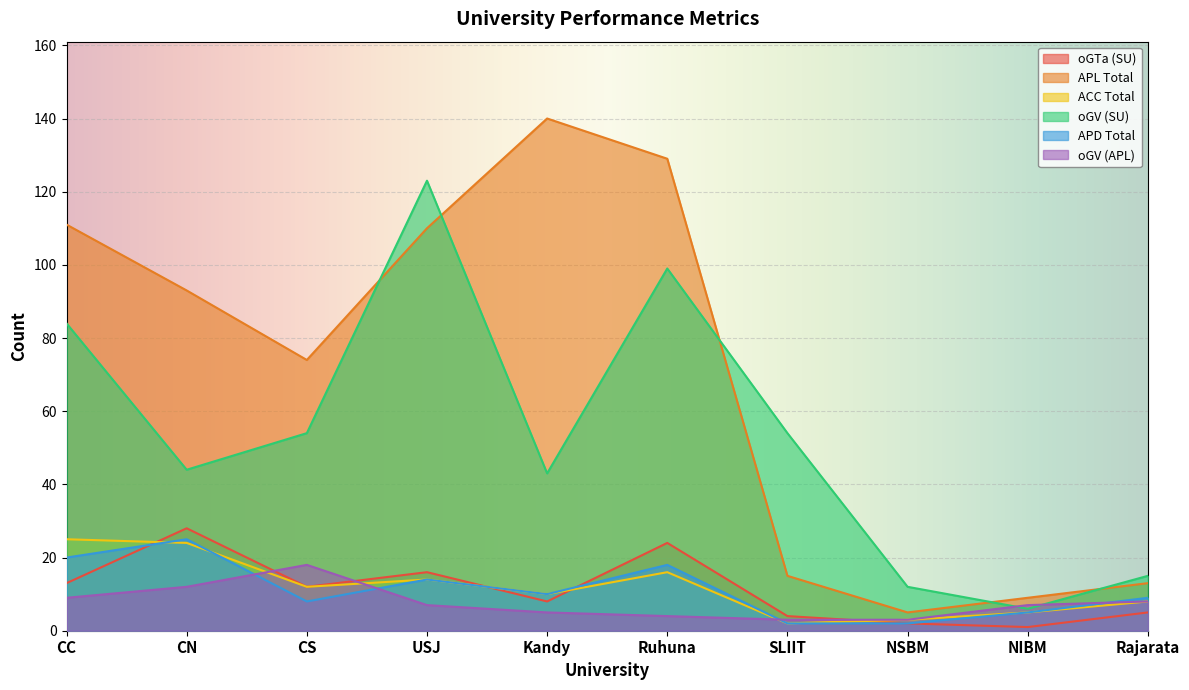

Which category has the highest value across all series?

Kandy